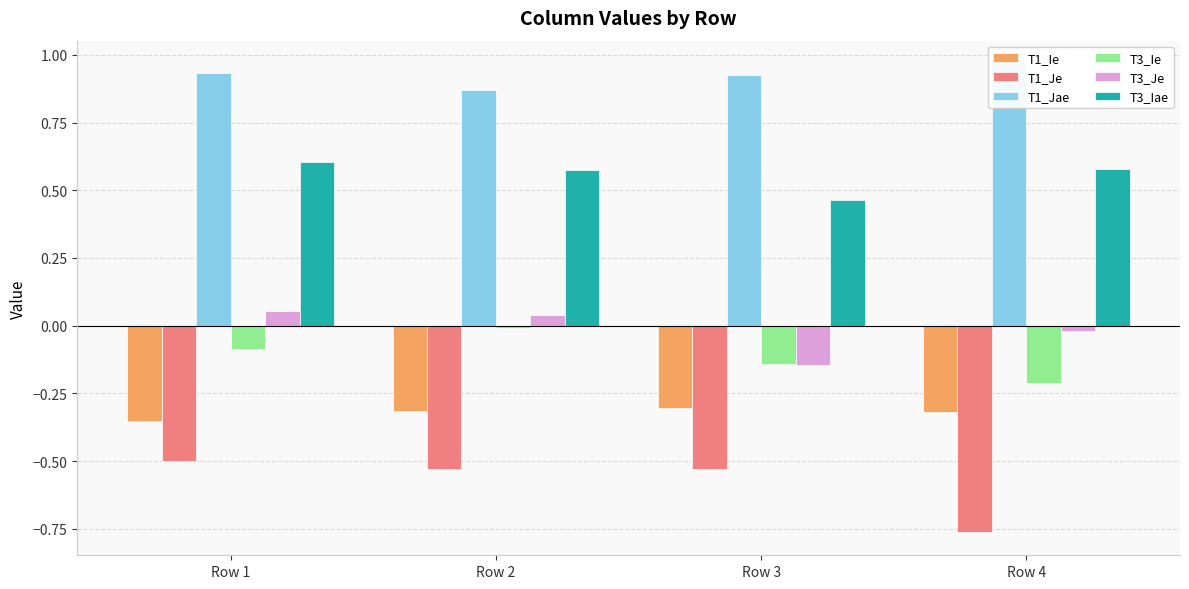

Rank the series at Row 3 from lowest to highest value.

T1_Je, T1_Ie, T3_Je, T3_Ie, T3_Iae, T1_Jae